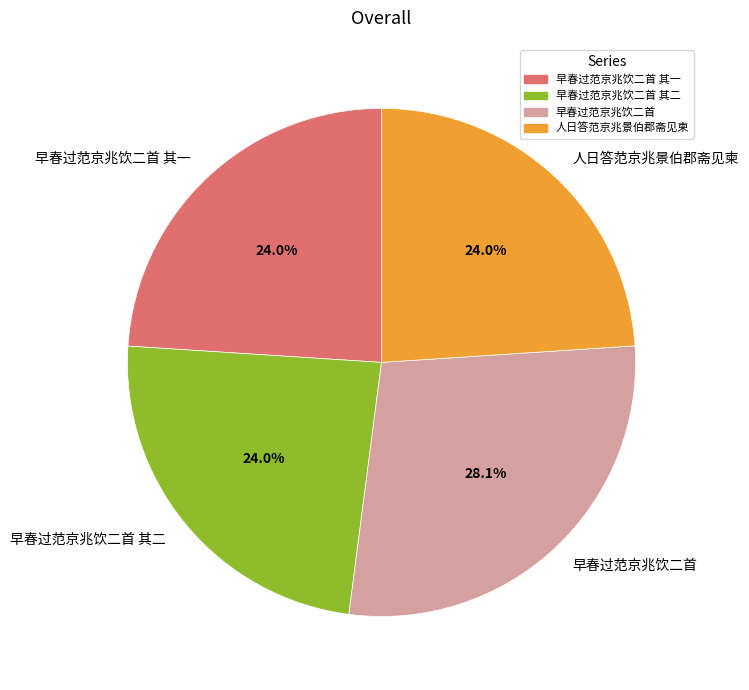

Count the number of slices in the pie.

4